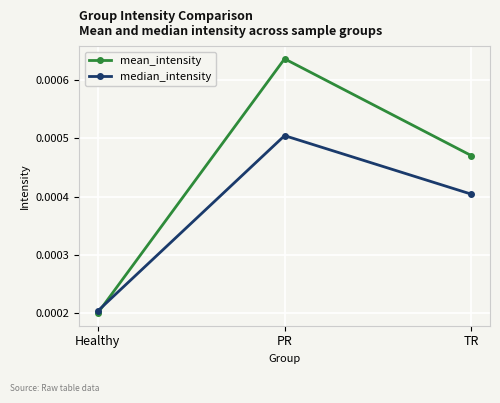

Which series has the largest total across all categories?

mean_intensity